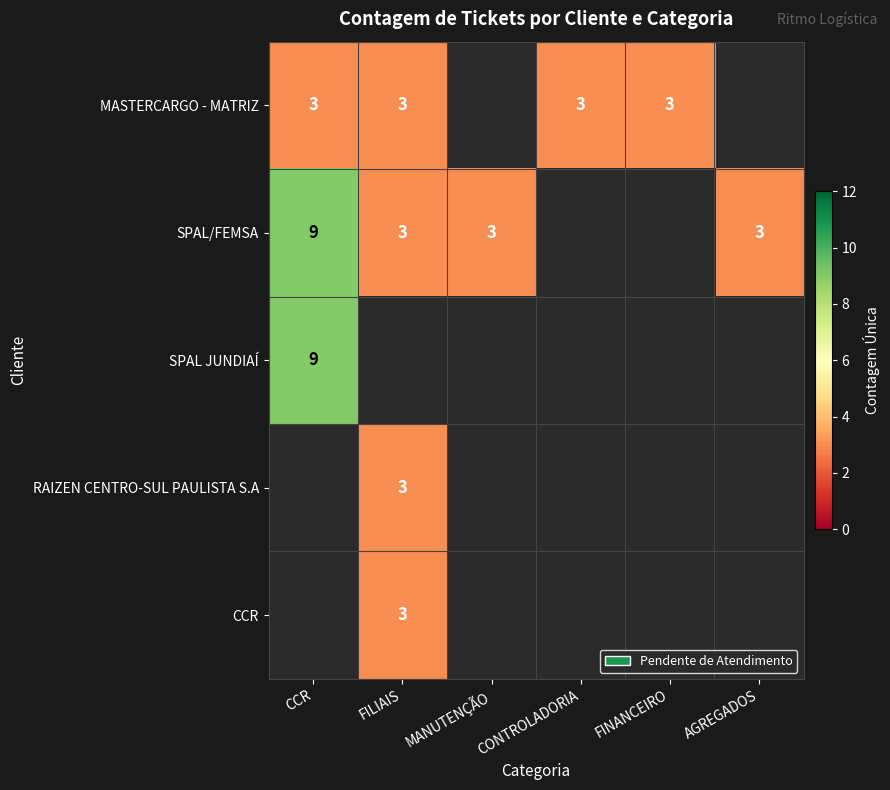

True or false: MASTERCARGO - MATRIZ has a value of 4 at CCR.

False